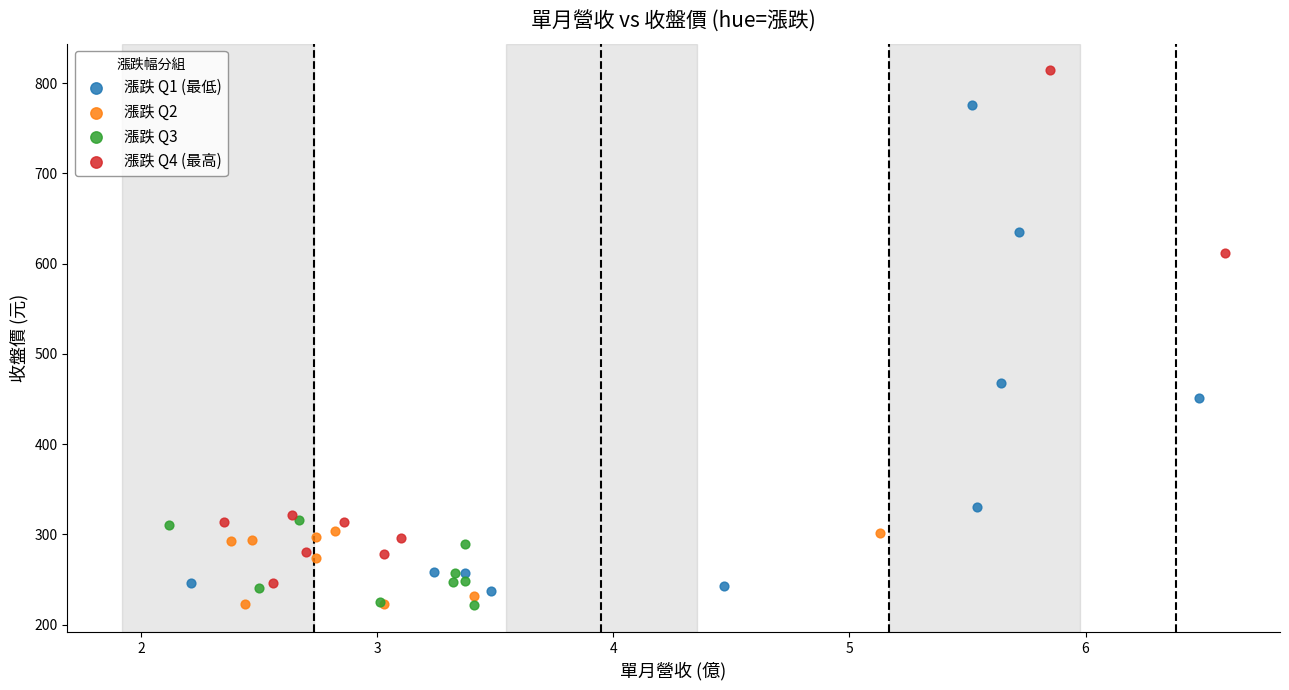

Which series reaches the maximum Y coordinate?

漲跌 Q4 (最高)